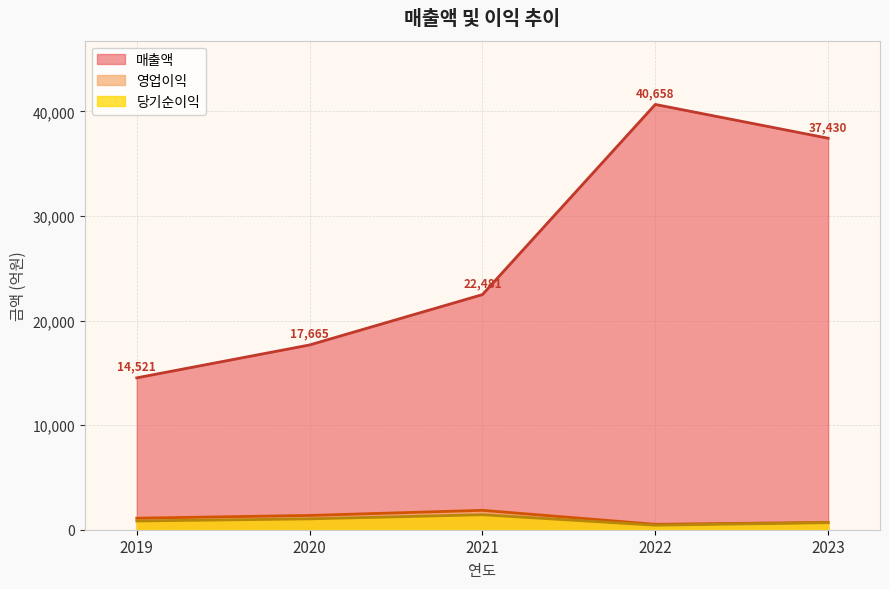

True or false: 매출액 has a value of 19800 at 2019.

False